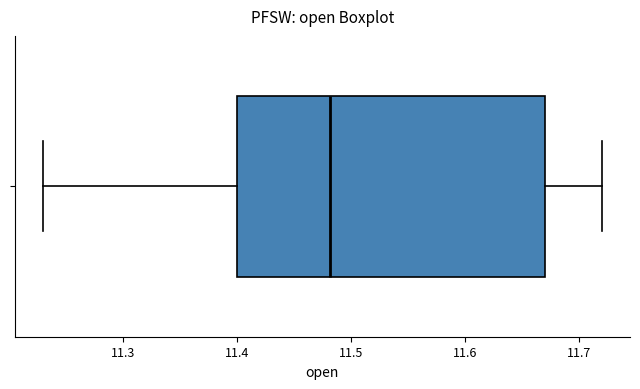

Where does the median line of the box sit on the x-axis? The values are not printed on the chart, so give them approximately, as read against the axis.

11.48